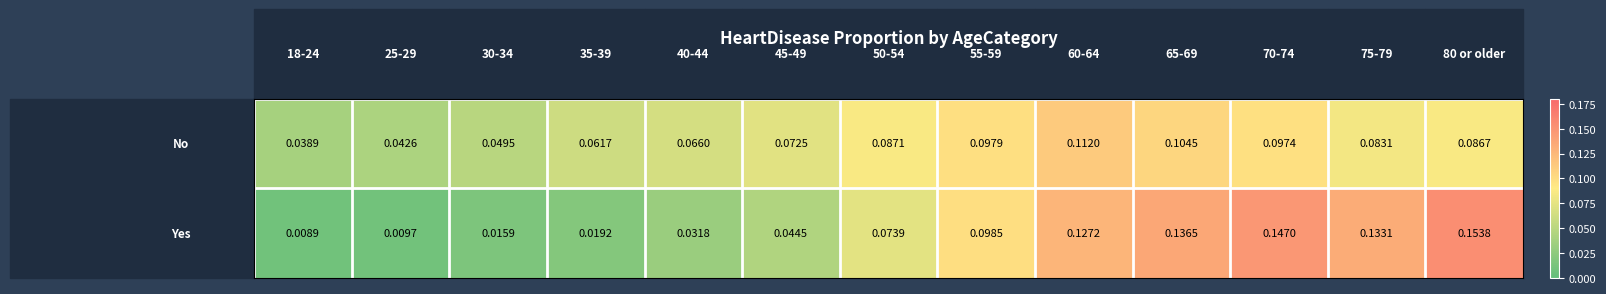

Count the number of data series in this chart.

2